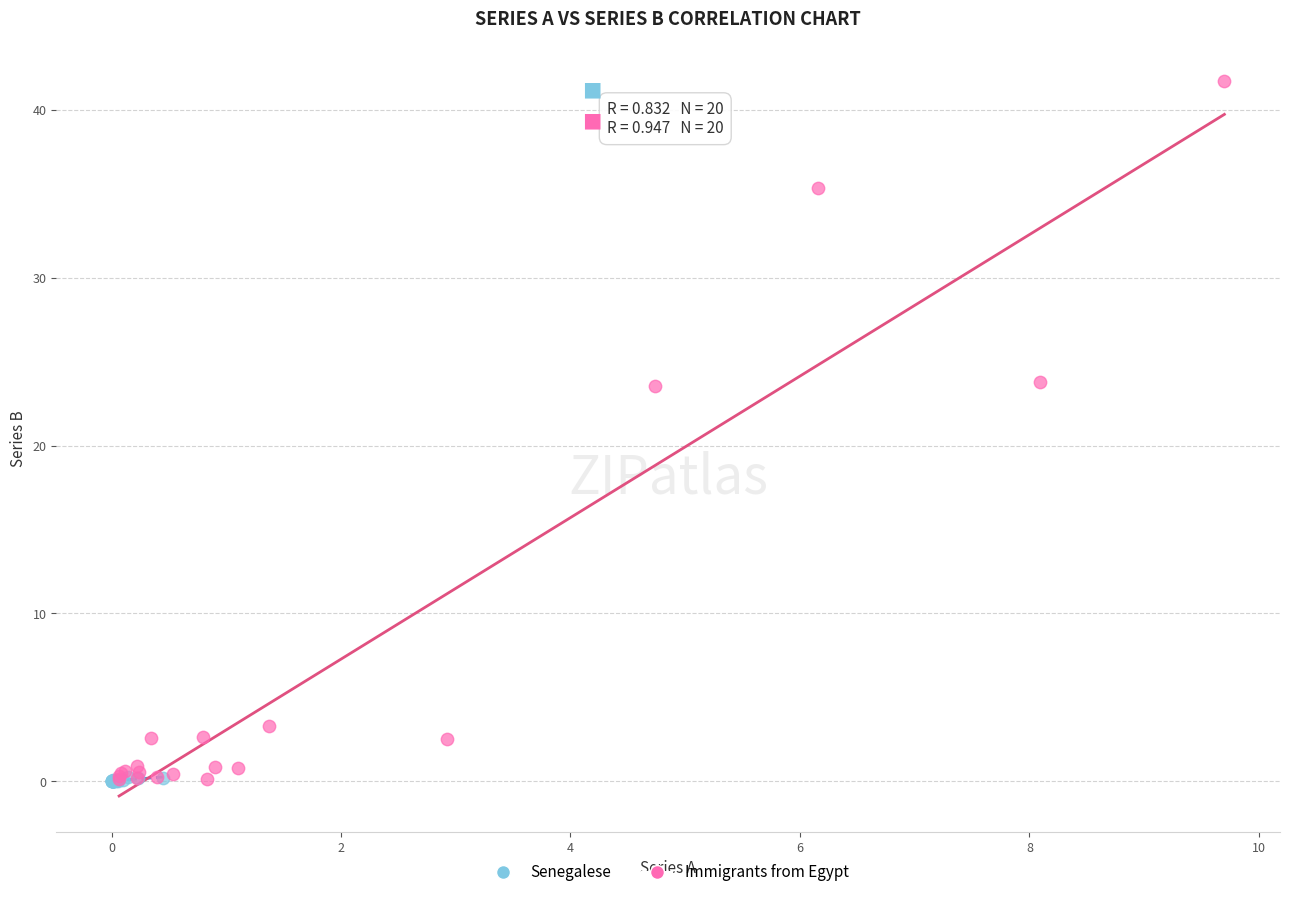

Which series has the widest spread of Y values?

Immigrants from Egypt